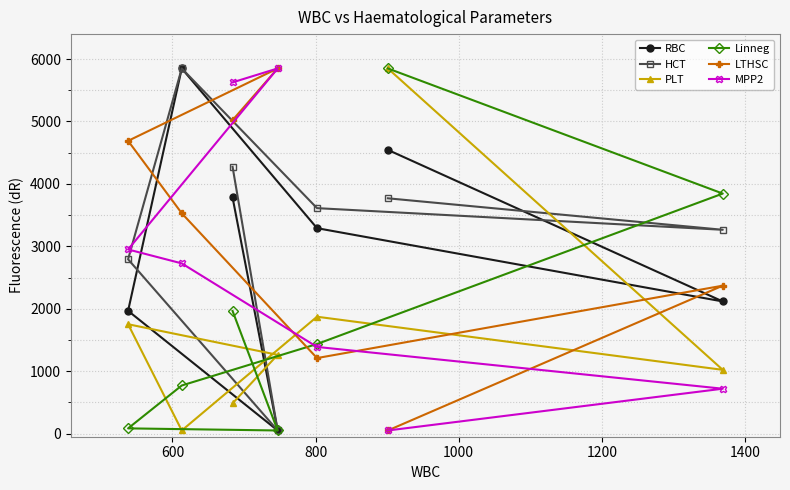

What are all the series names shown in the legend?

RBC, HCT, PLT, Linneg, LTHSC, MPP2